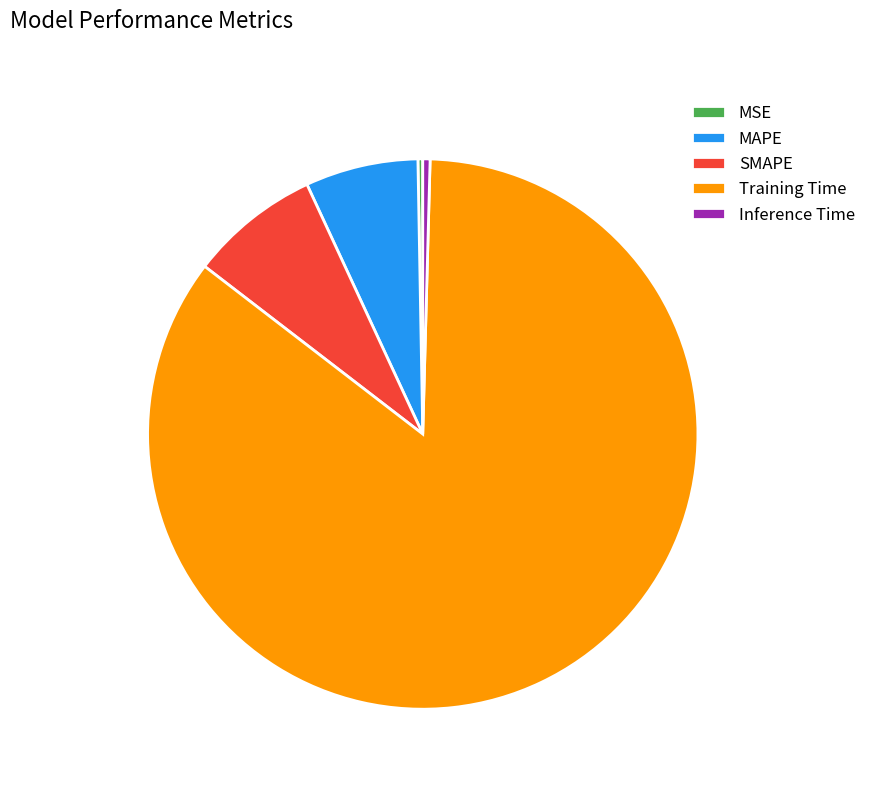

Which has a higher value, SMAPE or Training Time?

Training Time